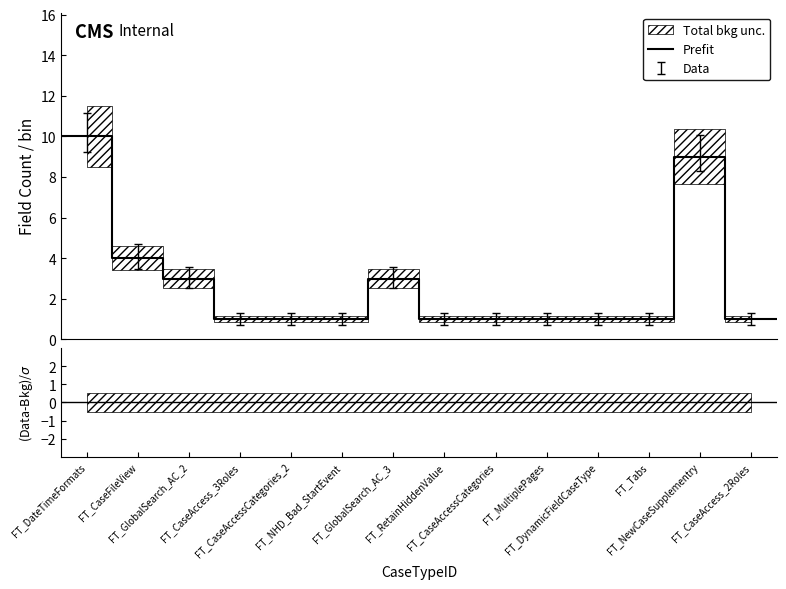

Approximately how many times larger is the value at FT_MultiplePages compared to FT_CaseFileView?

0.2